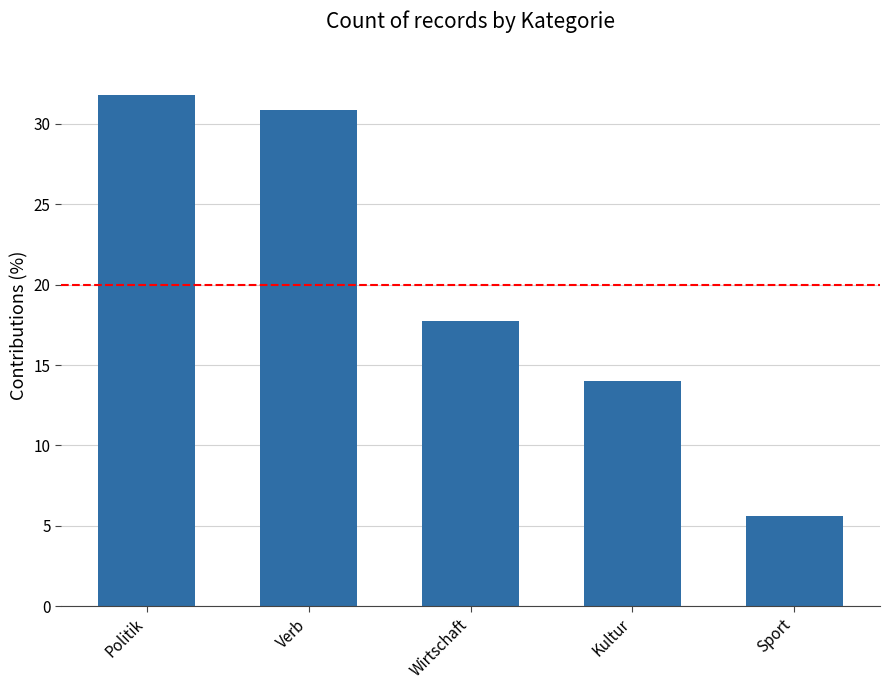

What is the sum of the values at Sport and Verb?

36.4